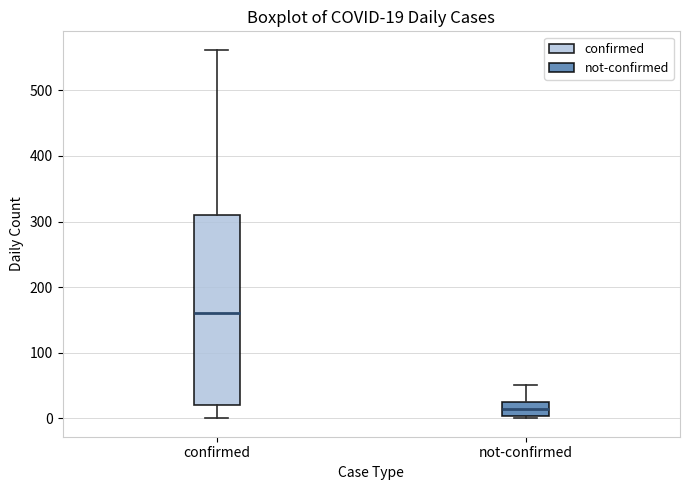

Which box is the tallest, from its lower edge to its upper edge?

confirmed